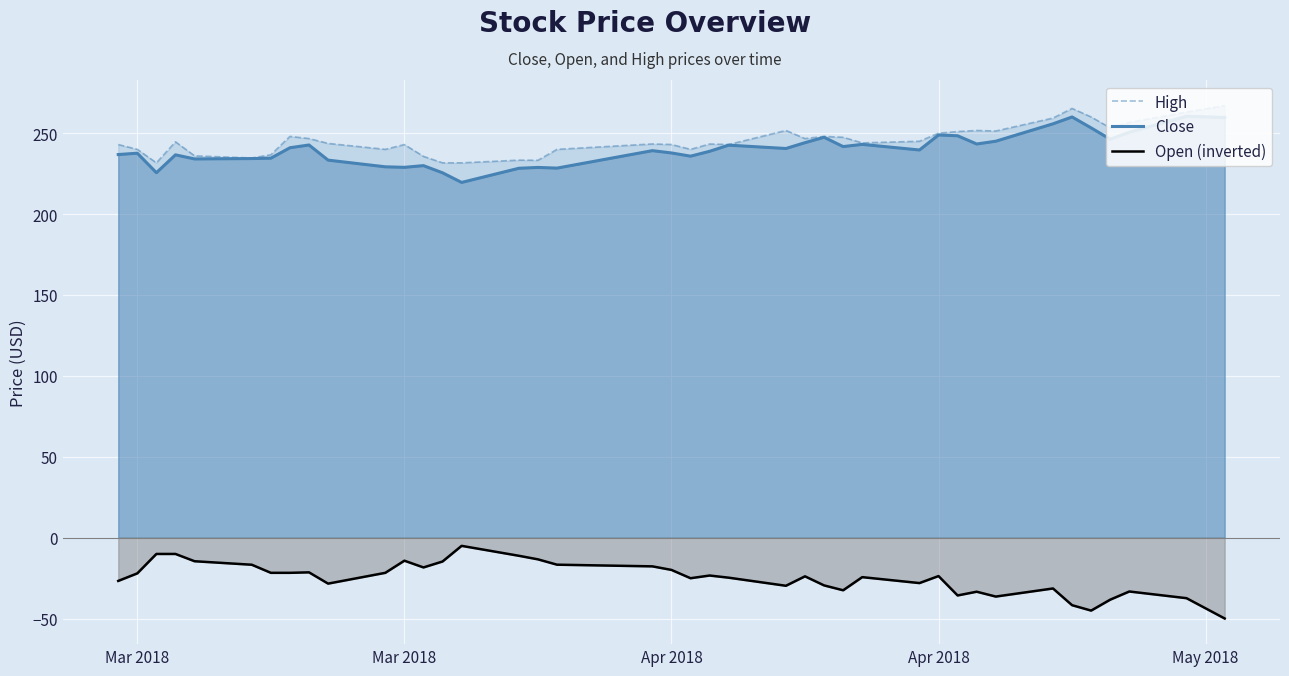

What are all the series names shown in the legend?

High, Close, Open (inverted)